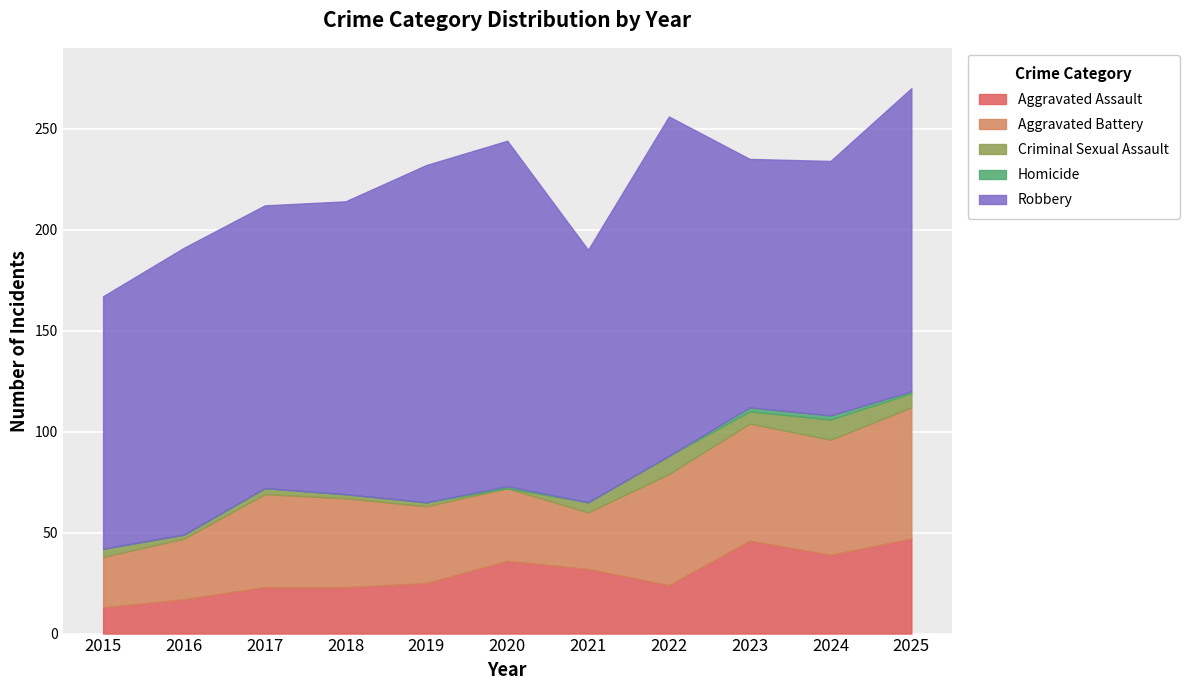

What is the difference between the highest and lowest values at 2020?

171